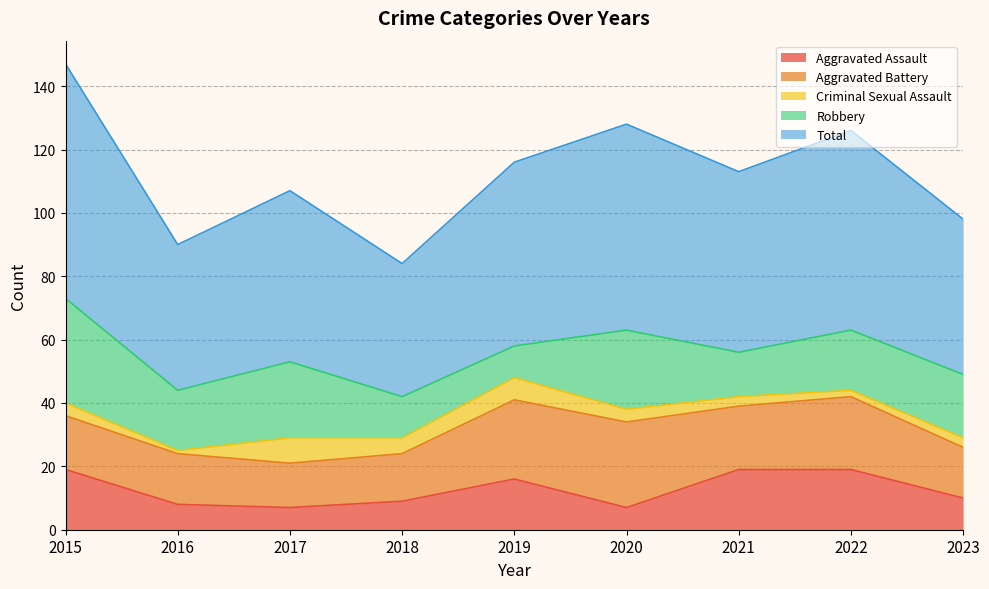

Reading left to right, list all the values displayed in this chart.

Aggravated Assault: 2015=19	2016=8	2017=7	2018=9	2019=16	2020=7	2021=19	2022=19	2023=10
Aggravated Battery: 2015=17	2016=16	2017=14	2018=15	2019=25	2020=27	2021=20	2022=23	2023=16
Criminal Sexual Assault: 2015=4	2016=1	2017=8	2018=5	2019=7	2020=4	2021=3	2022=2	2023=3
Robbery: 2015=33	2016=19	2017=24	2018=13	2019=10	2020=25	2021=14	2022=19	2023=20
Total: 2015=74	2016=46	2017=54	2018=42	2019=58	2020=65	2021=57	2022=63	2023=49